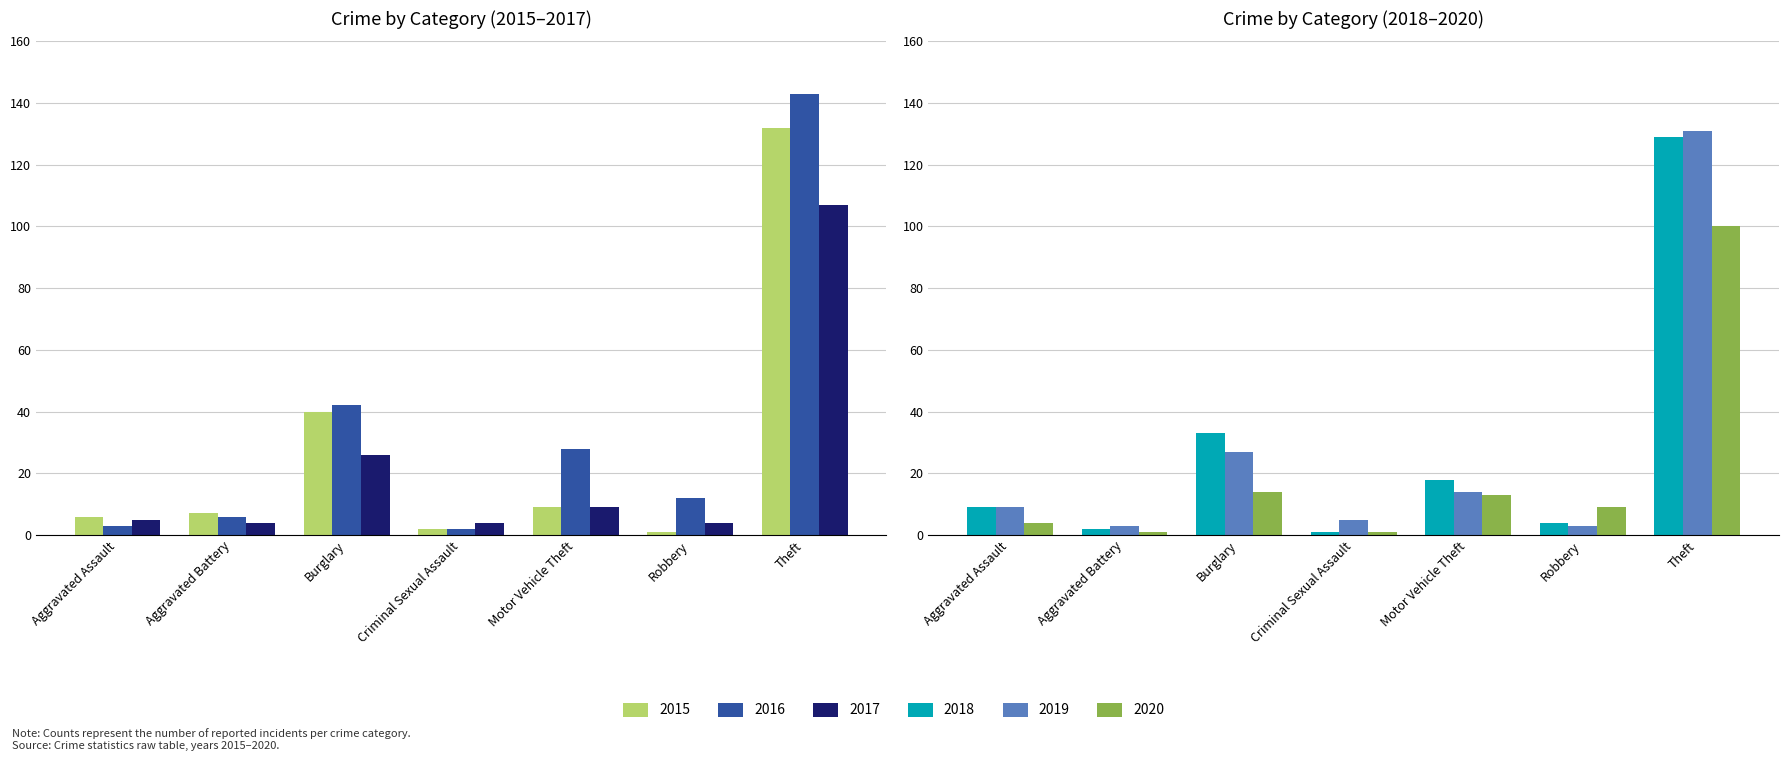

At how many categories does at least one series exceed 116?

1